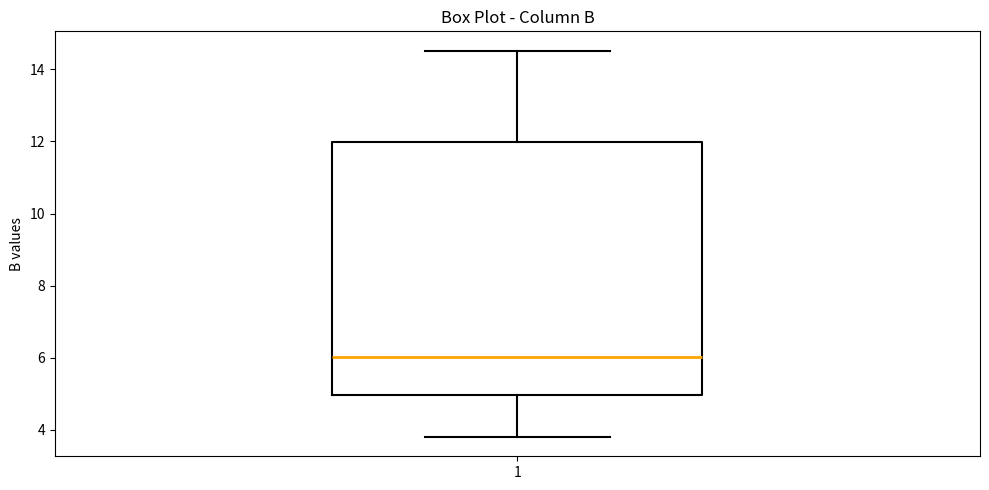

Transcribe this box plot: give where the median line is, the range the box spans, and where the two whiskers end, as read against the y-axis. The values are not printed on the chart, so give them approximately, as read against the axis.

median 6.0, box 5.0 to 12.0, whiskers 3.8 to 14.6